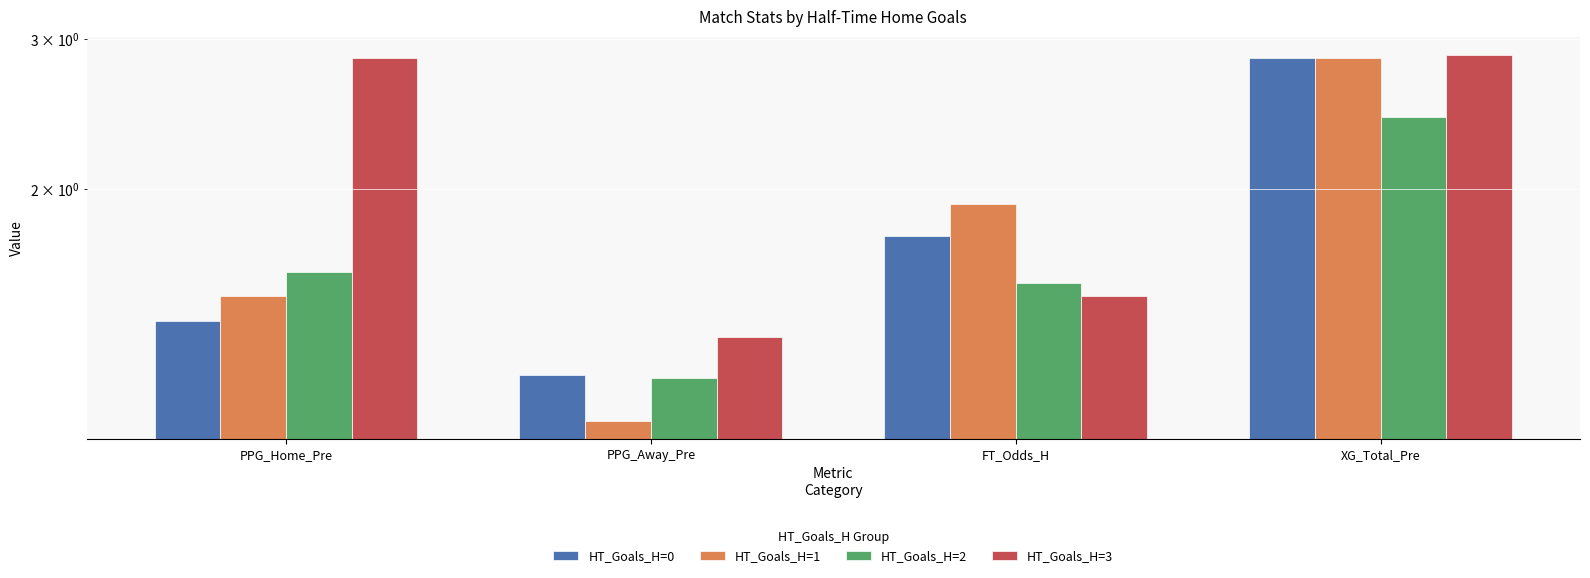

What is the label of the 3rd bar from the right?

PPG_Away_Pre